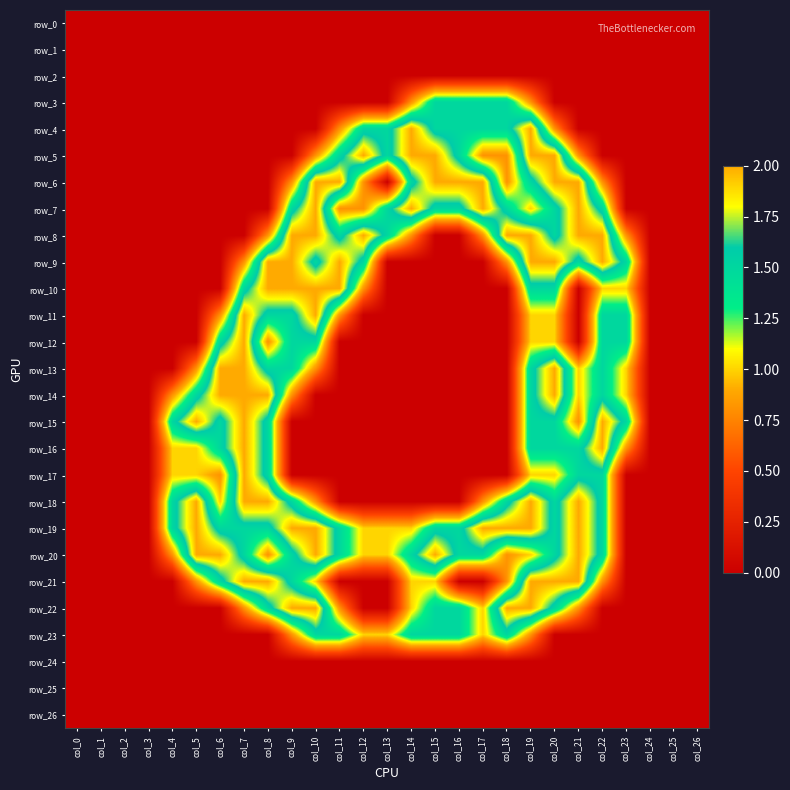

Is it true that row_14 equals -0.7 at col_12?

False